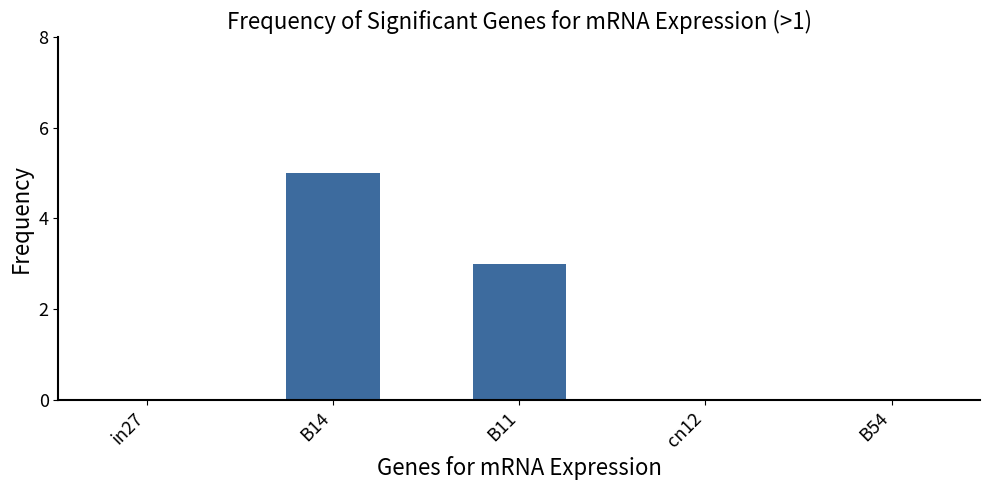

What is the difference between the values at B14 and cn12?

5